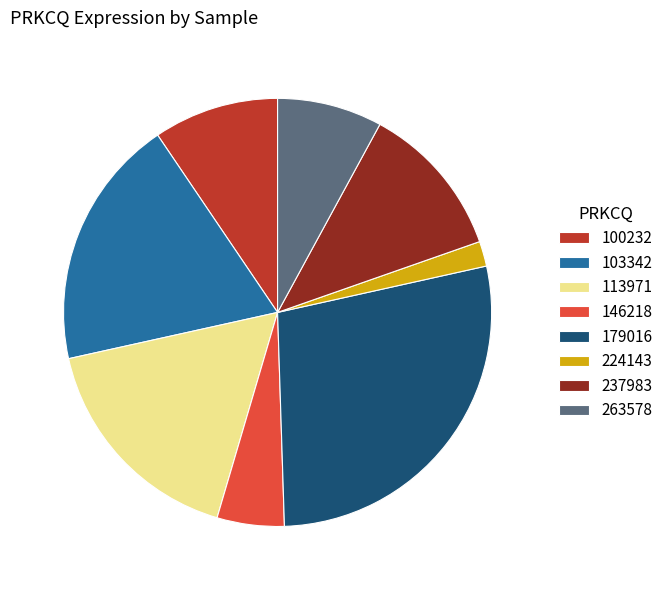

Which has a higher value, 100232 or 113971?

113971